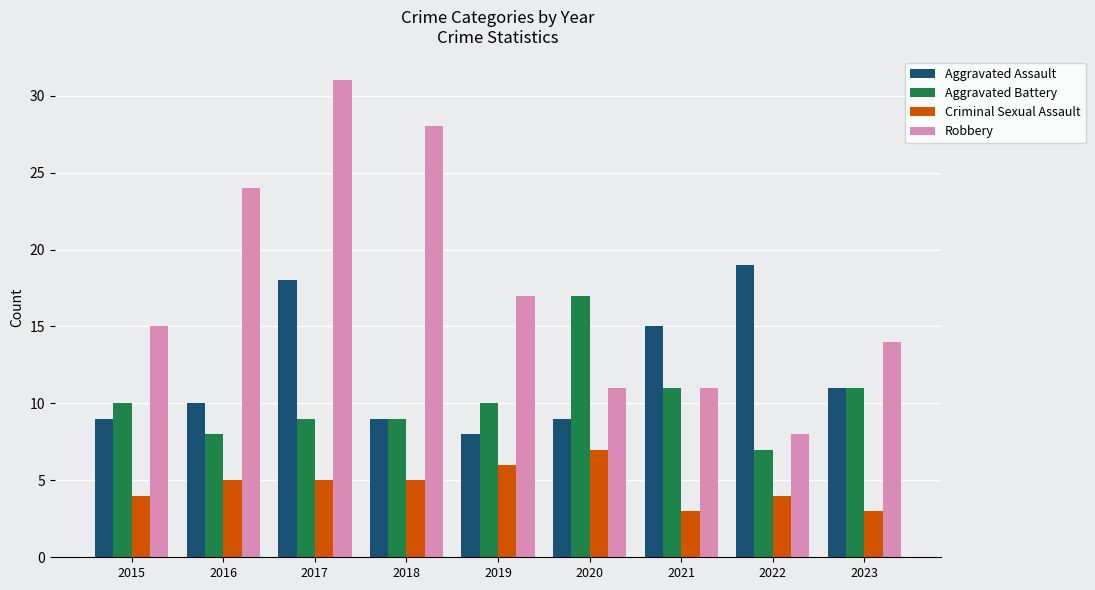

The Criminal Sexual Assault series shows 7 at 2020. True or false?

True